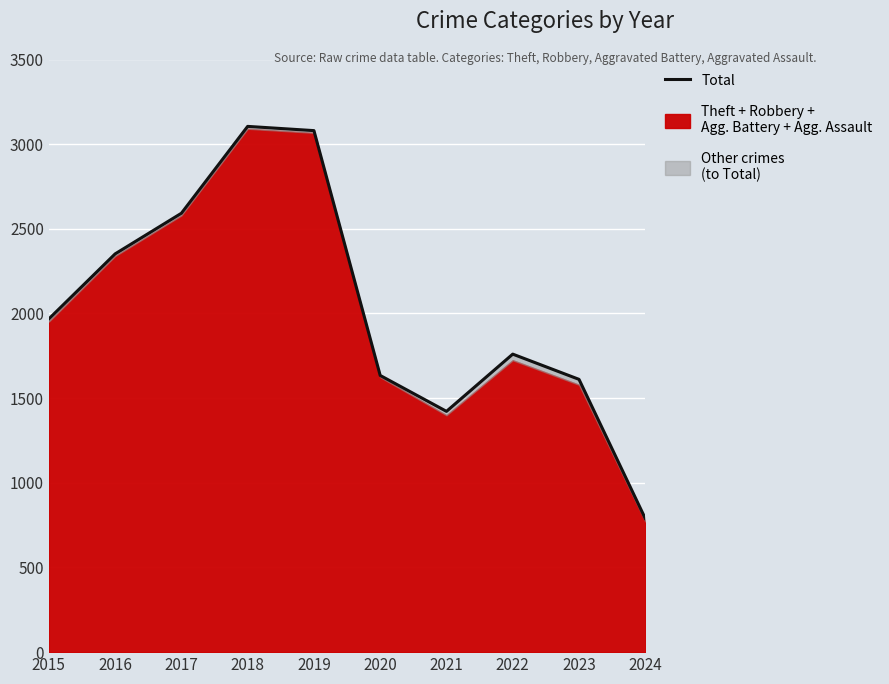

How many values exceed 1968?

4